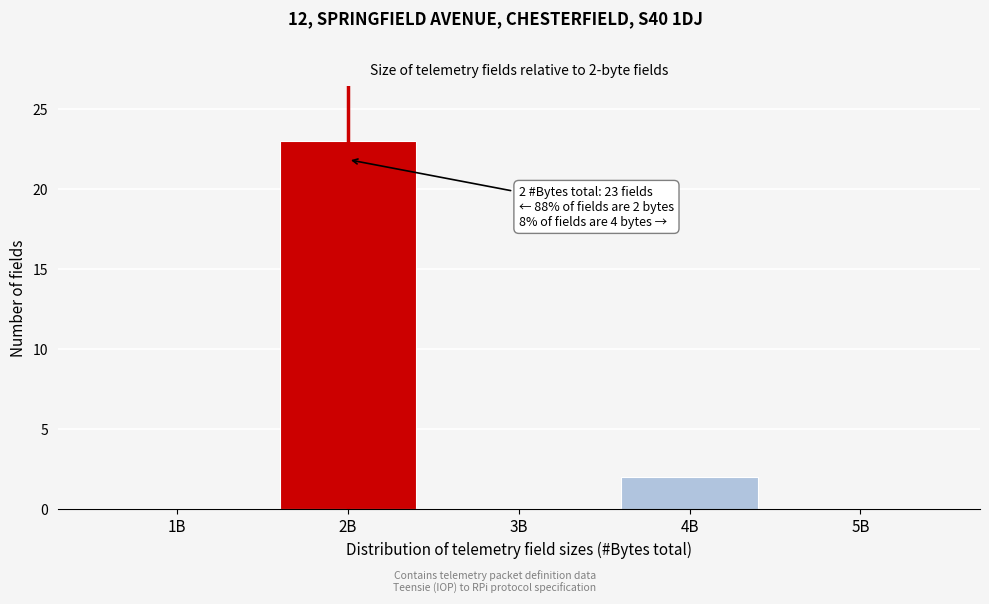

Reading left to right, transcribe all the data shown in this chart.

1B=0	2B=23	3B=0	4B=2	5B=0